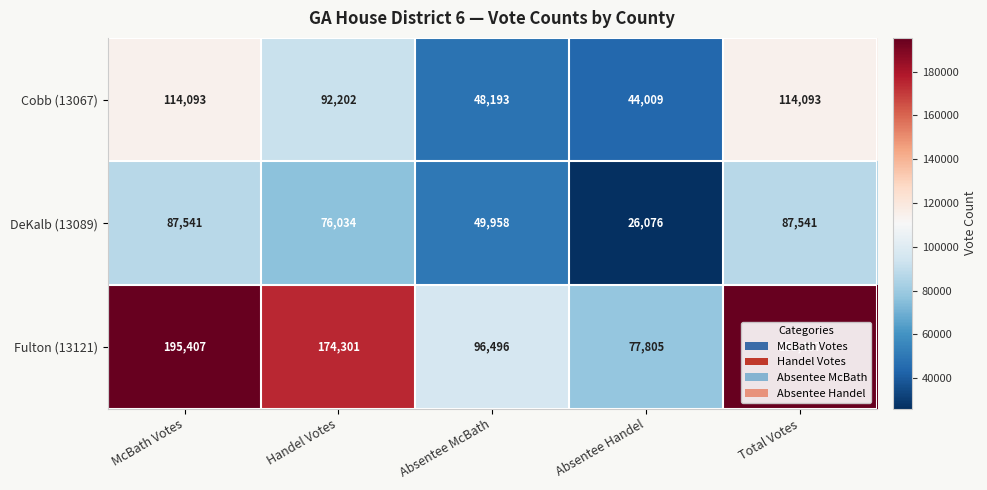

Where is Fulton (13121) nearest to the value 136606?

Handel Votes